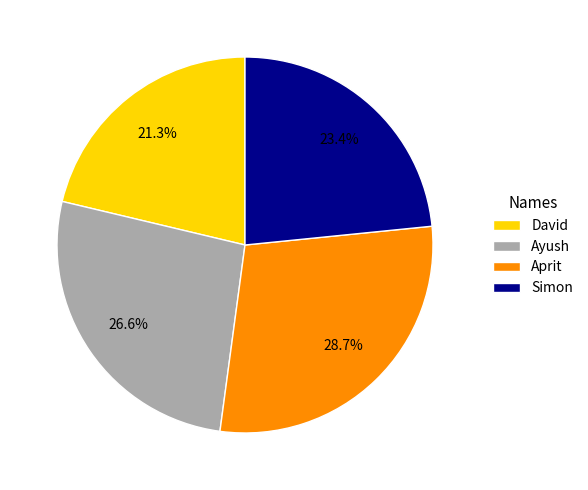

To the nearest percent, what is the difference between the largest and smallest slice percentages?

7%